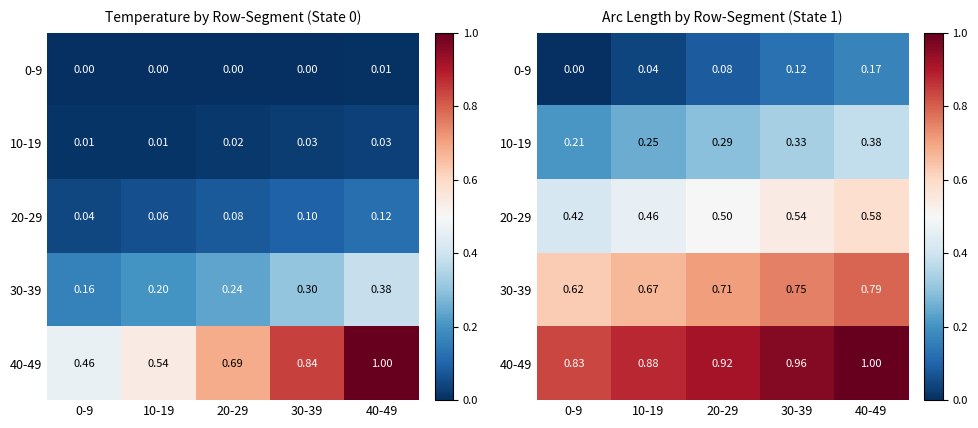

What is the total value across all series at 10-19?

2.3